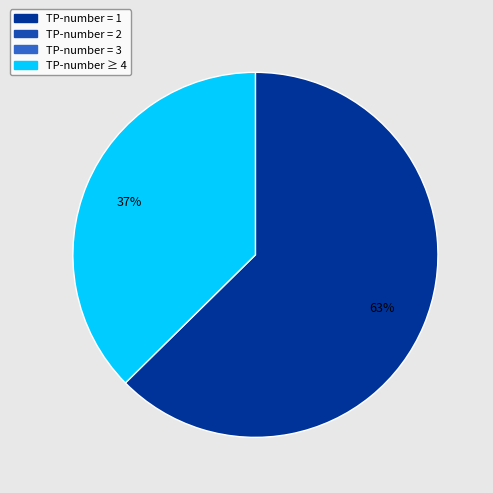

How many slices are in this pie chart?

2